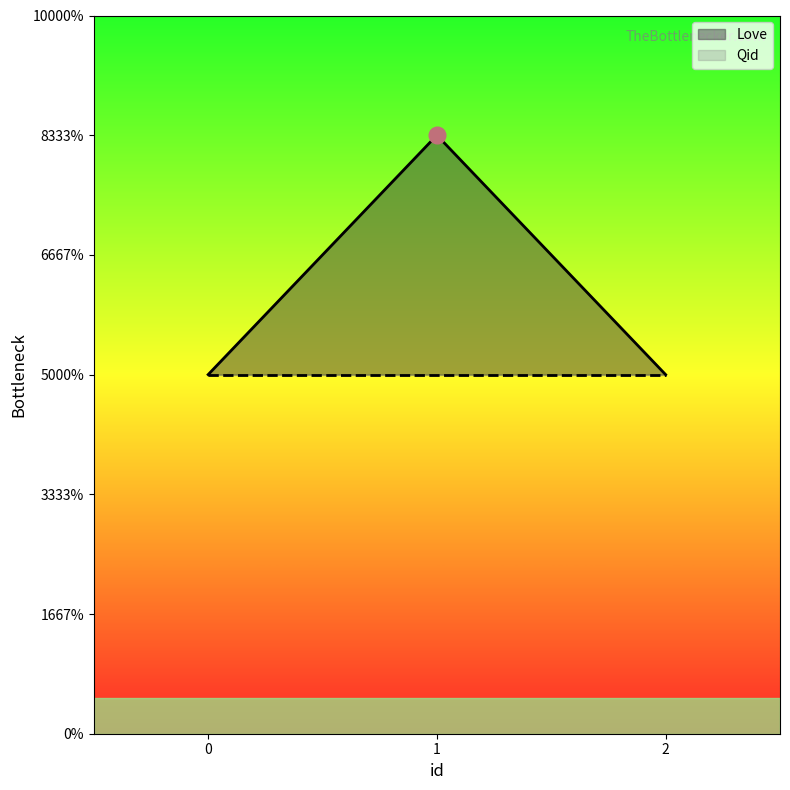

Read the value at 1.

1